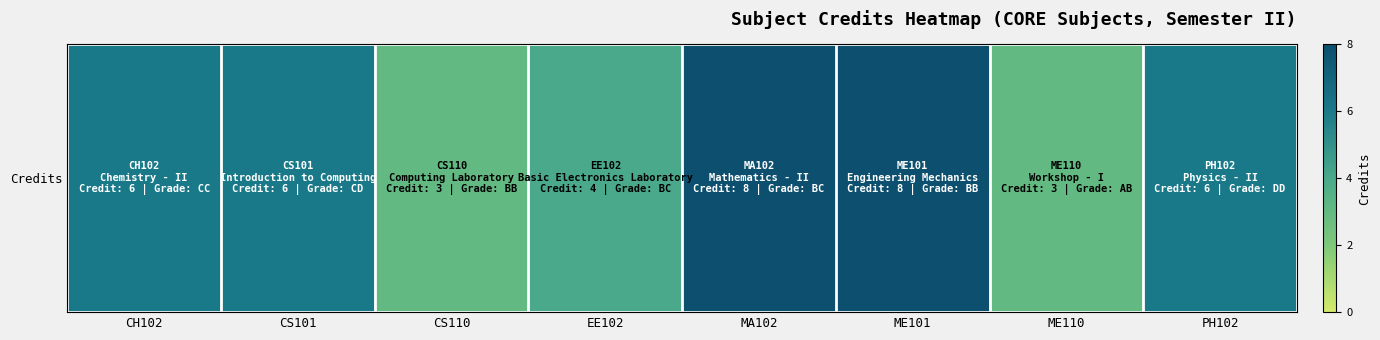

What is the maximum value shown in the chart?

8